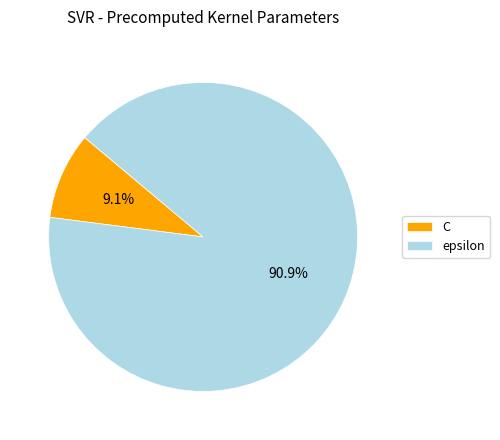

Which slice is the smallest?

C